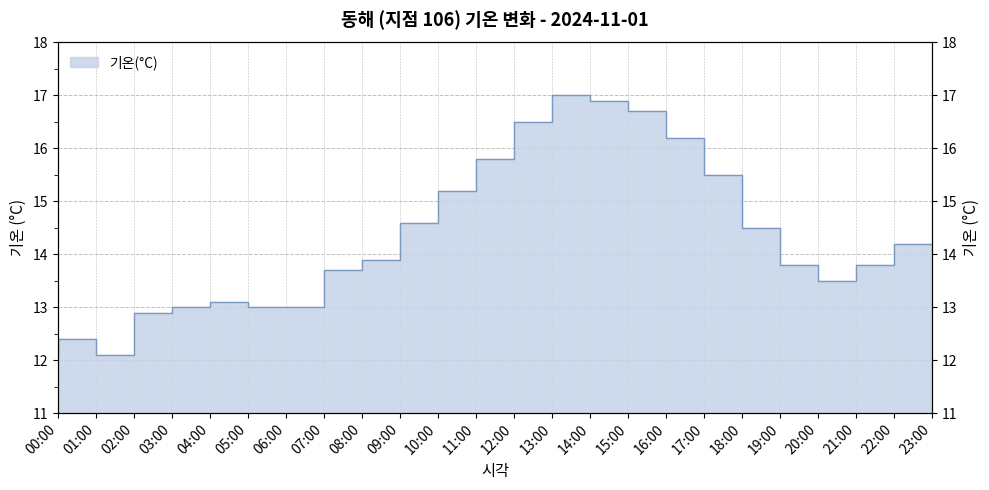

Reading right to left, extract all data points from this chart.

23:00=14.2	22:00=13.8	21:00=13.5	20:00=13.8	19:00=14.5	18:00=15.5	17:00=16.2	16:00=16.7	15:00=16.9	14:00=17.0	13:00=16.5	12:00=15.8	11:00=15.2	10:00=14.6	09:00=13.9	08:00=13.7	07:00=13.0	06:00=13.0	05:00=13.1	04:00=13.0	03:00=12.9	02:00=12.1	01:00=12.4	00:00=12.1